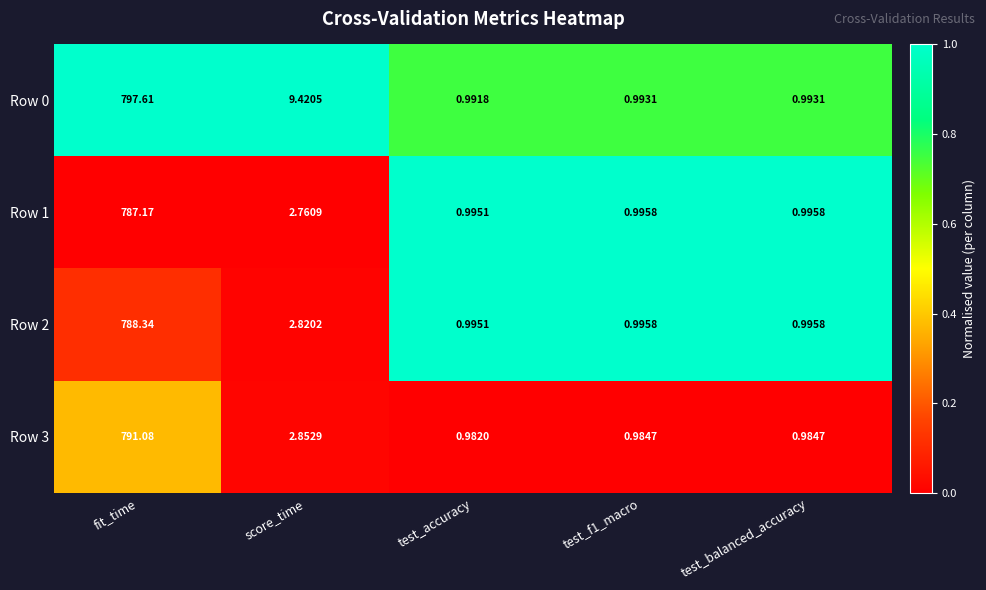

Which category has the highest value across all series?

fit_time